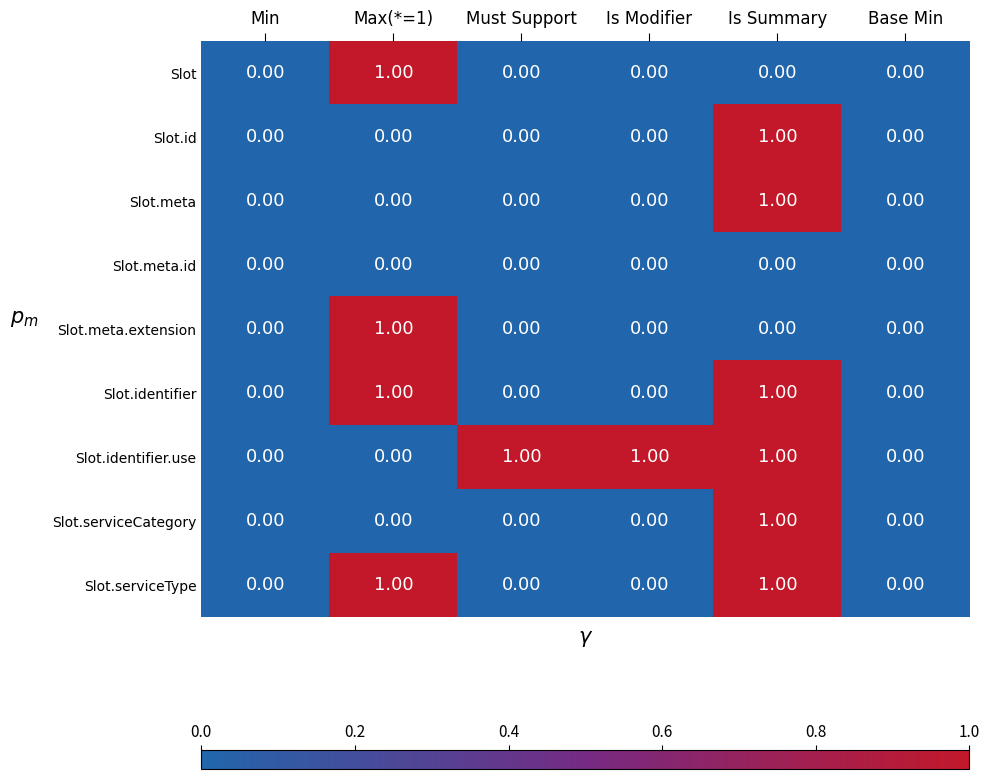

What is the total value across all series at Is Summary?

6